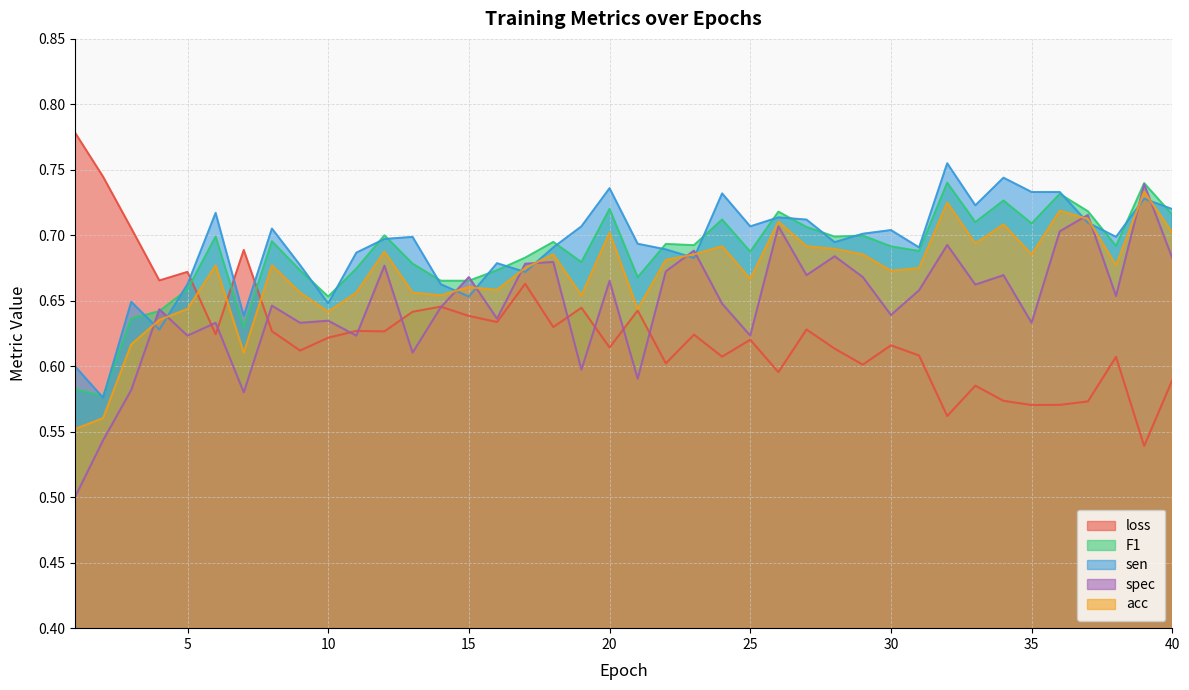

What is the total value across all series at 26?

3.4